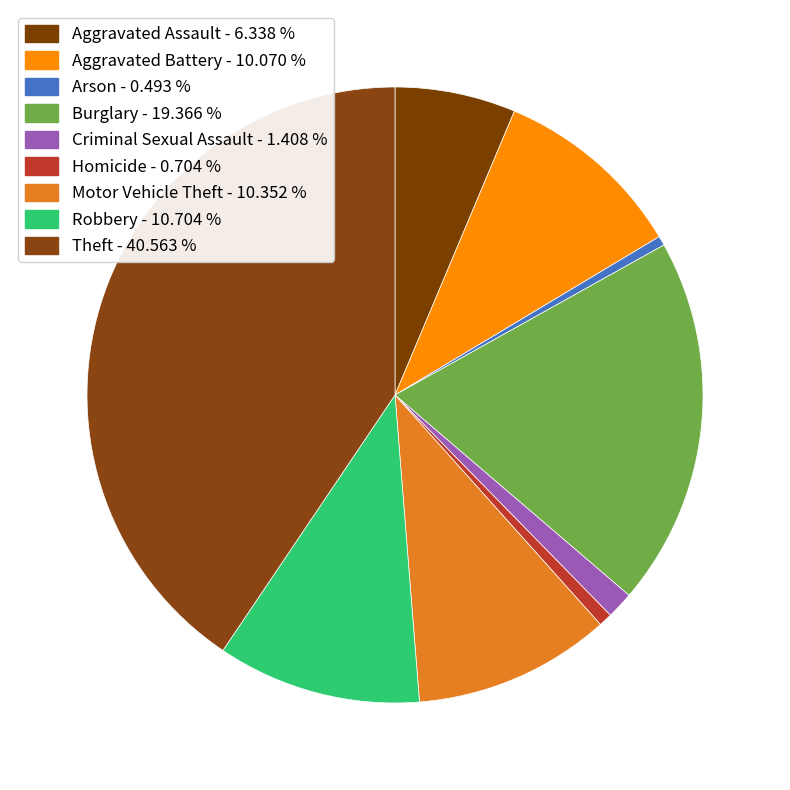

The Aggravated Assault slice represents 21% of the pie. True or false?

False